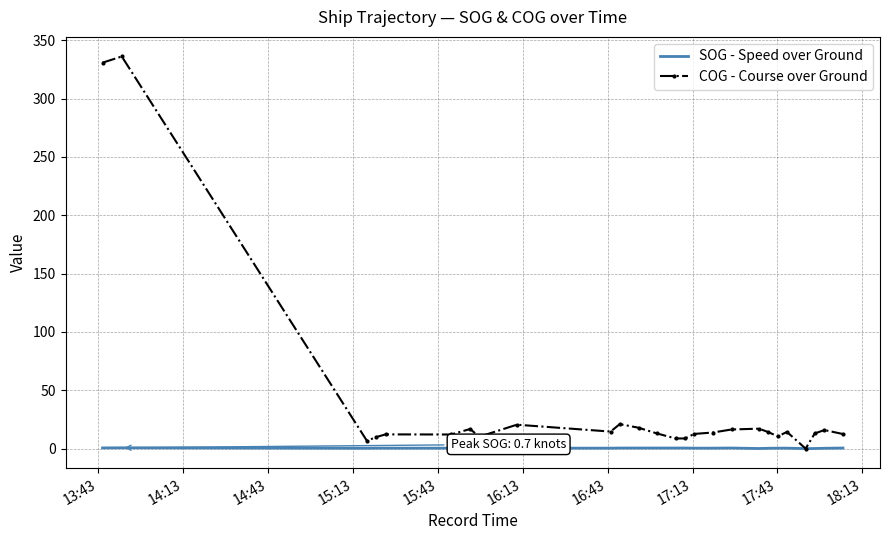

What are all the series names shown in the legend?

SOG - Speed over Ground, COG - Course over Ground